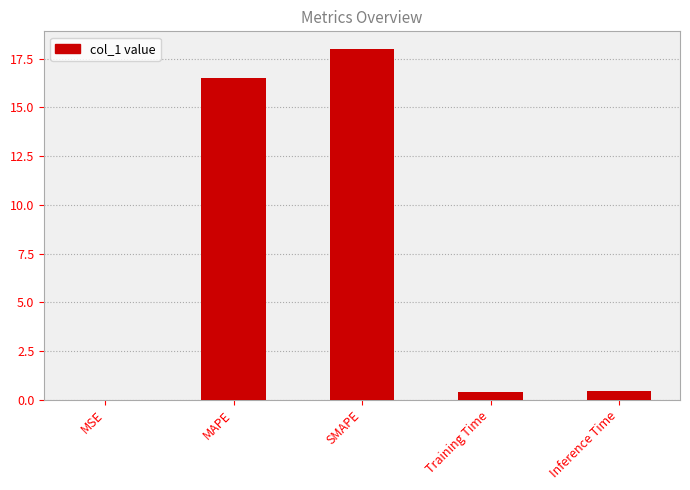

What is the change in value from MAPE to SMAPE?

+1.5